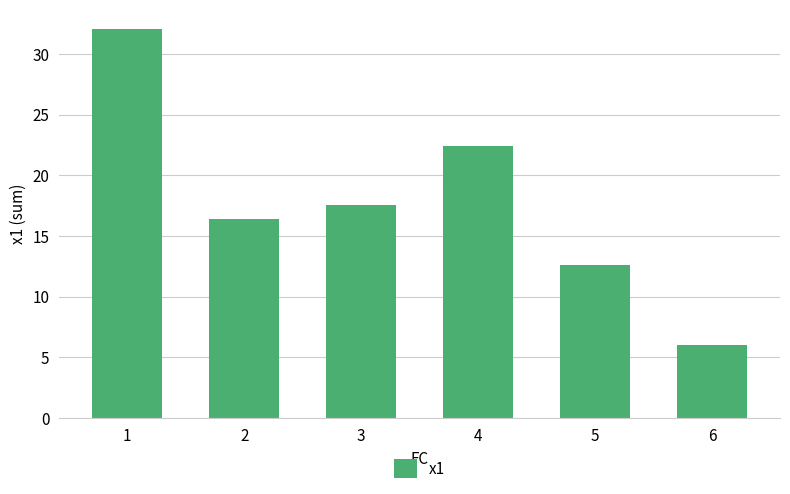

How many distinct data groups are displayed?

1